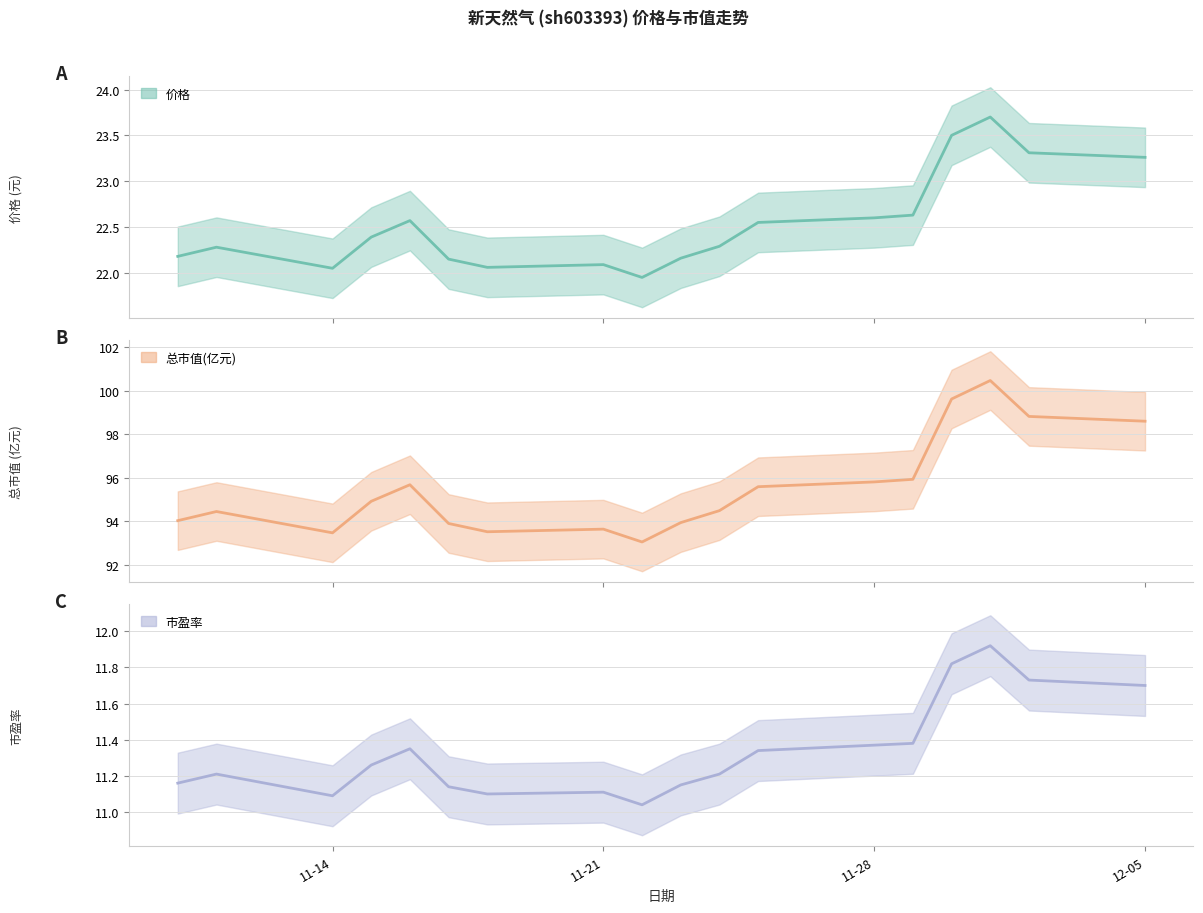

What is the value of the 市盈率 point at the 2nd from the left?

11.2